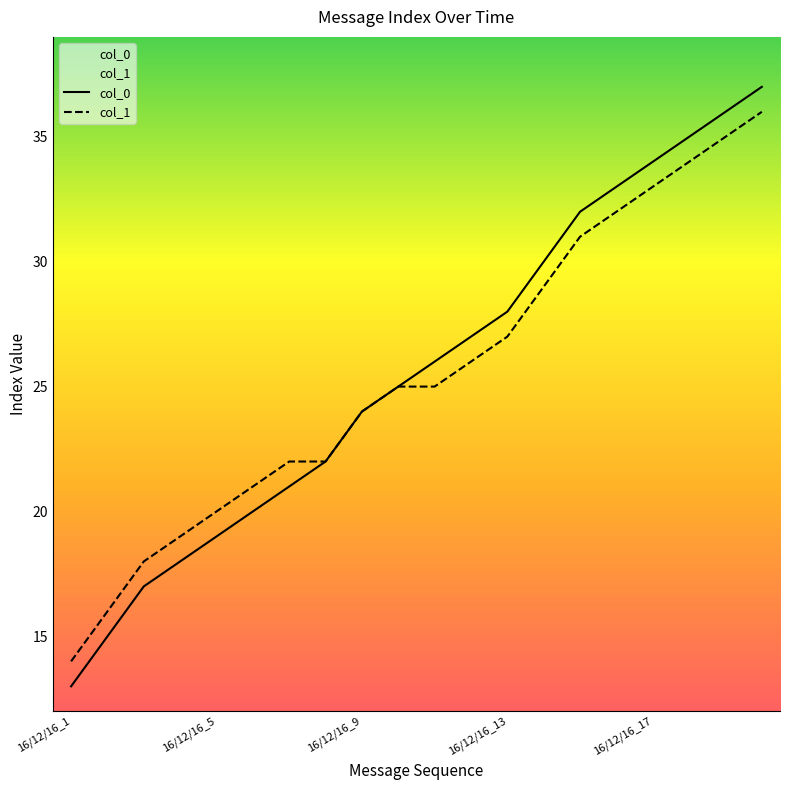

The col_1 series shows 24 at 16/12/16_9. True or false?

True